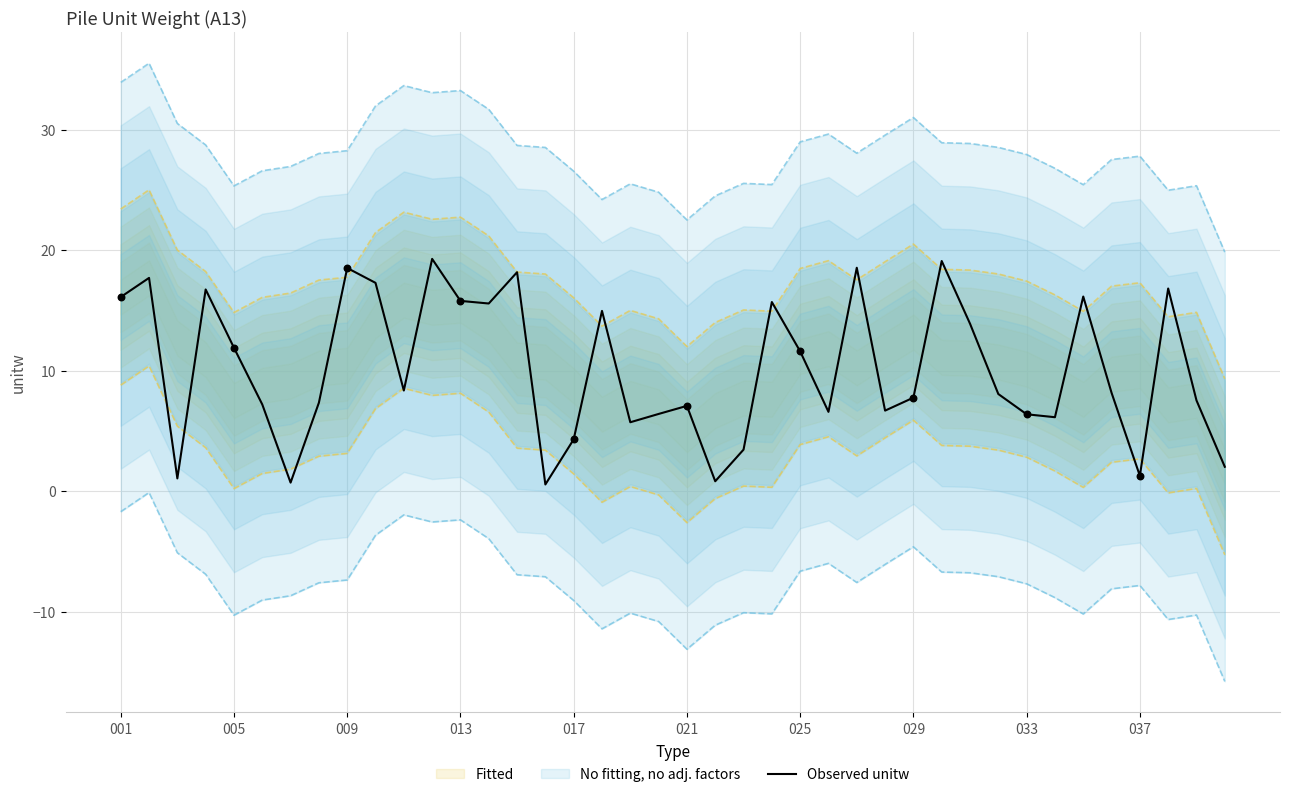

The value of Observed unitw at 005 is 11.9. True or false?

True